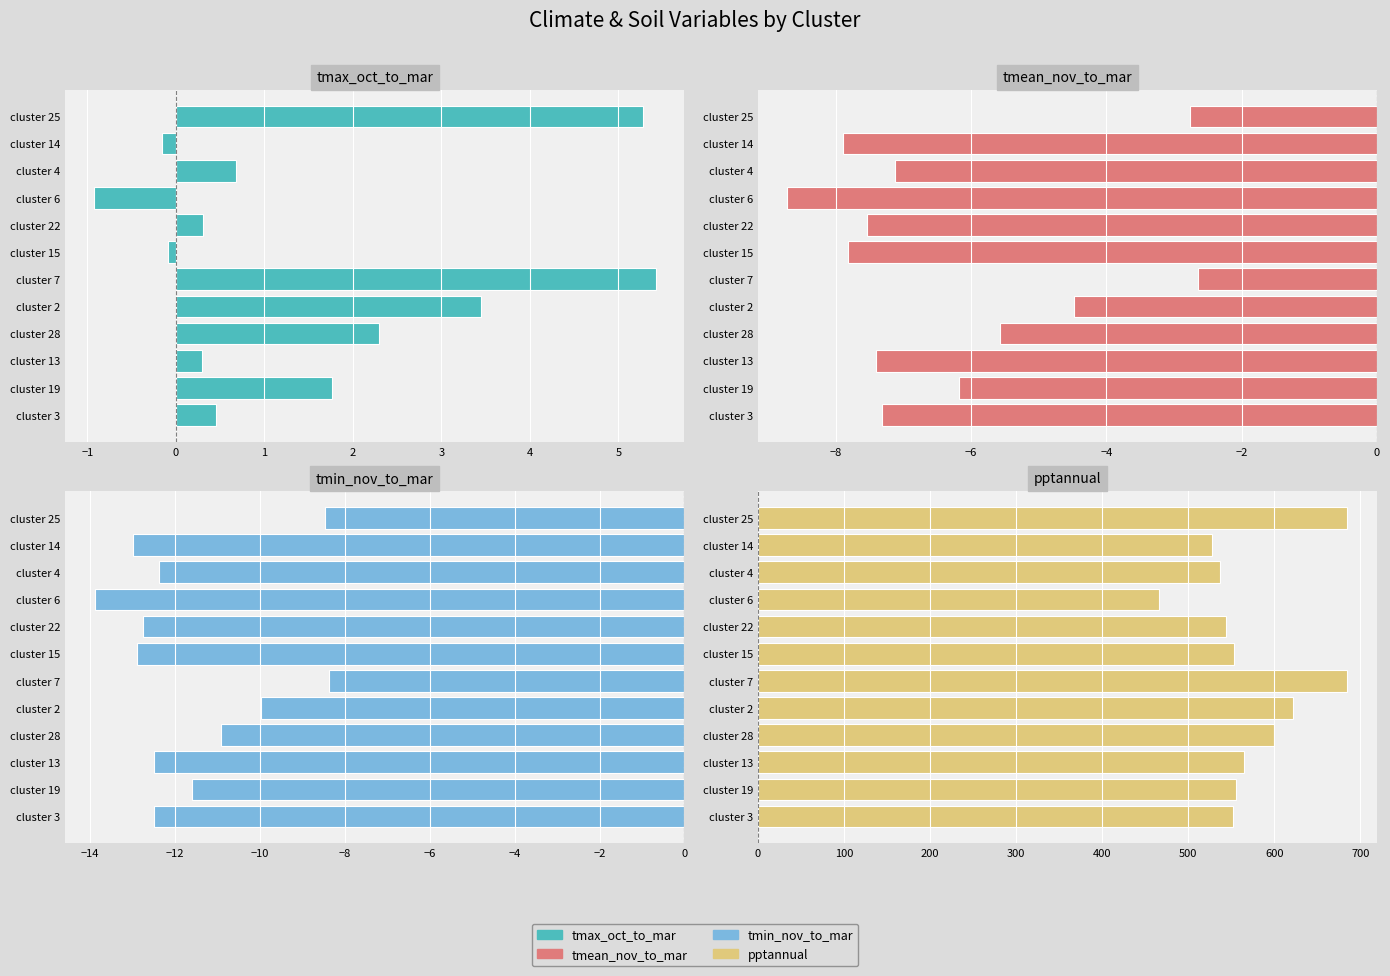

Reading left to right, transcribe all the data shown in this chart.

tmax_oct_to_mar: 5.3	-0.2	0.7	-0.9	0.3	-0.1	5.4	3.5	2.3	0.3	1.8	0.4
tmean_nov_to_mar: -2.8	-7.9	-7.1	-8.7	-7.5	-7.8	-2.6	-4.5	-5.6	-7.4	-6.2	-7.3
tmin_nov_to_mar: -8.5	-13.0	-12.4	-13.9	-12.8	-12.9	-8.4	-10.0	-10.9	-12.5	-11.6	-12.5
pptannual: 684.1	527.9	537.2	465.5	543.8	552.7	684.9	621.1	600.1	564.6	555.9	551.5